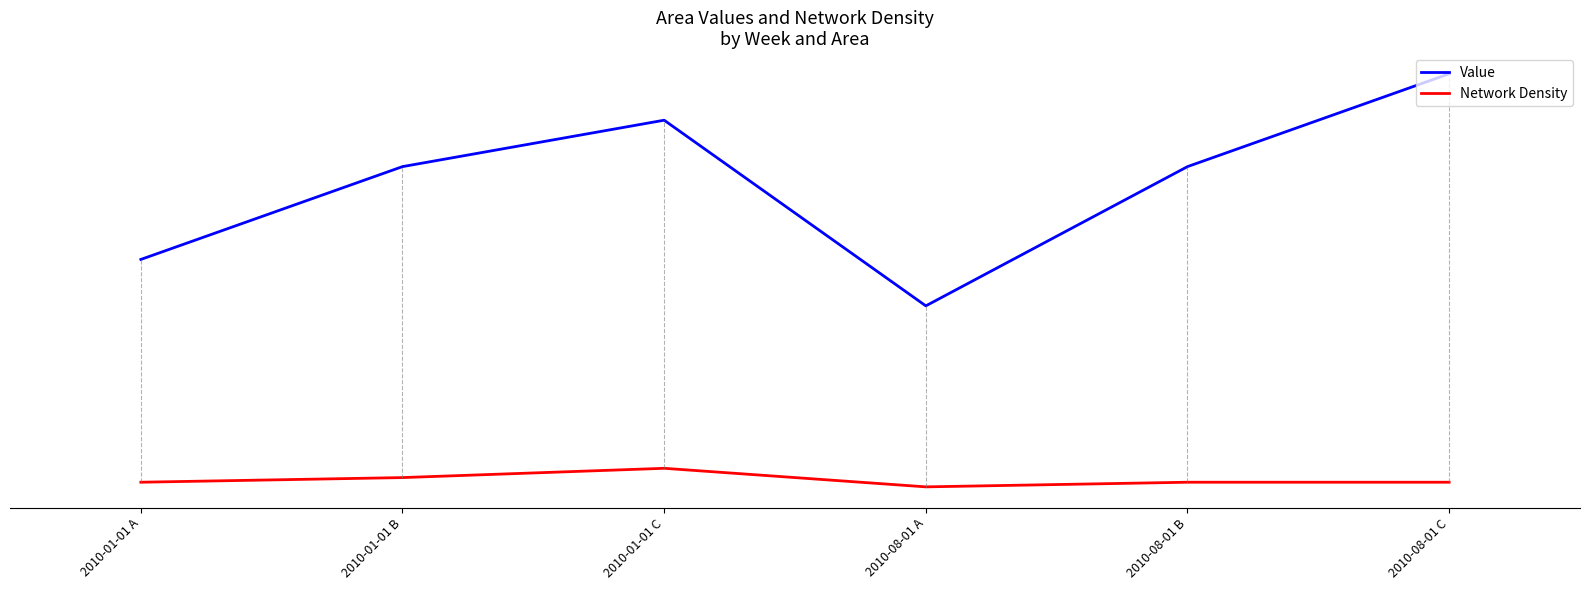

Between 2010-01-01 C and 2010-08-01 B, which is larger?

2010-01-01 C